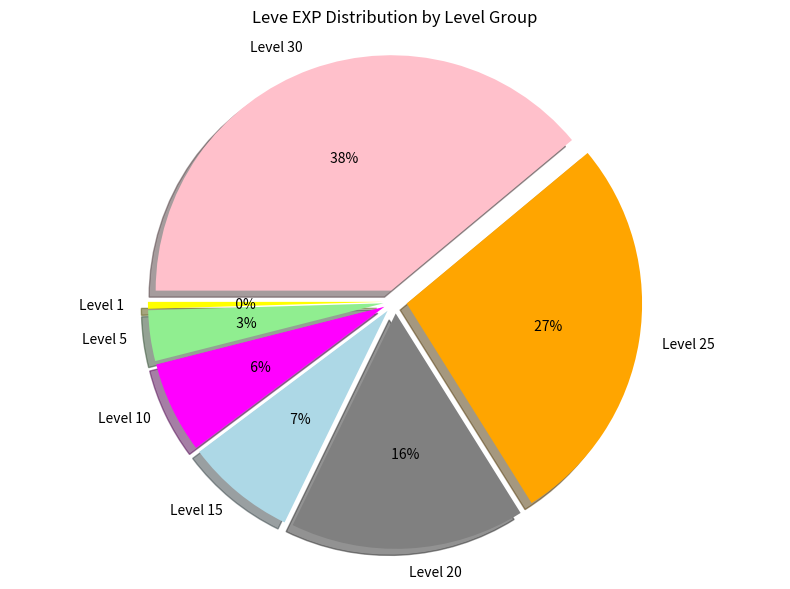

Does Level 30 account for over 50% of the chart?

No